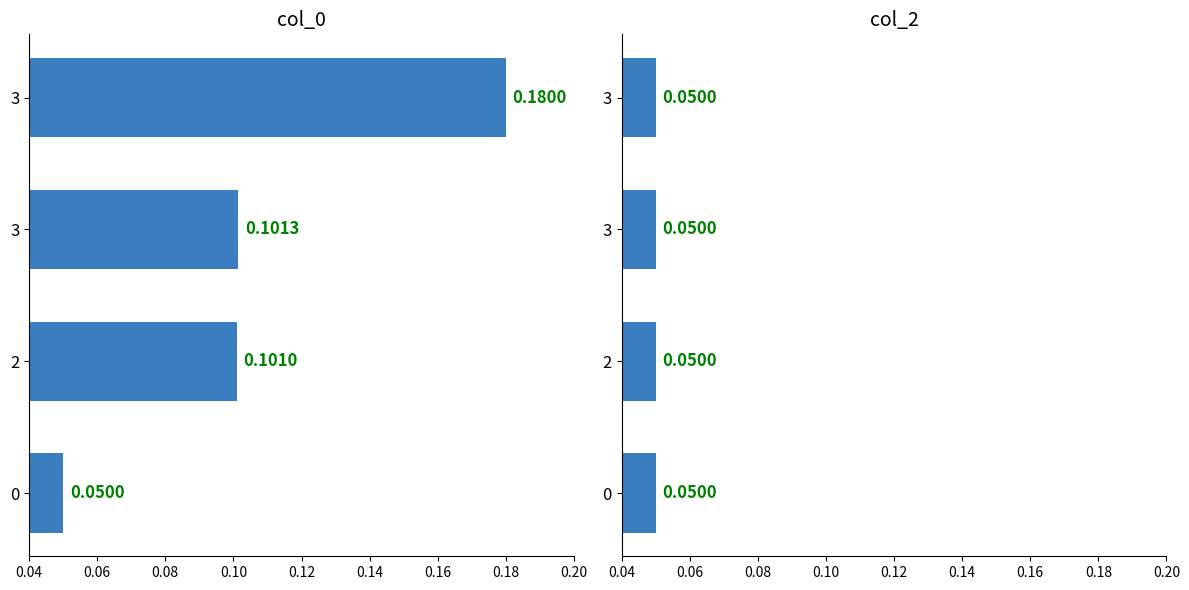

How many bars are there in total?

8